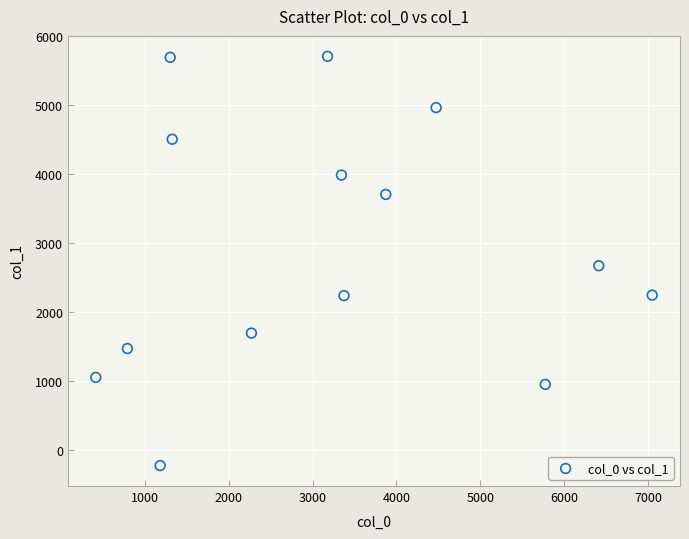

What Y value in the scatter plot is closest to 2741?

2672.6